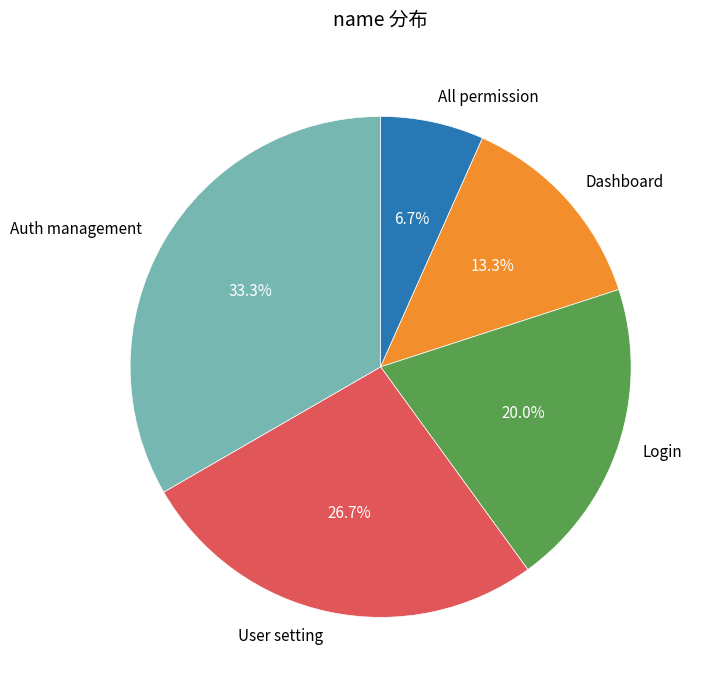

How many segments does this pie chart have?

5